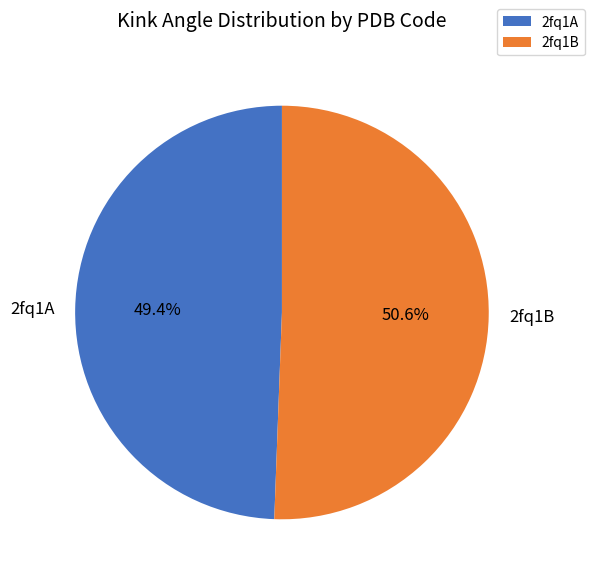

Which slice represents more than half of the pie?

2fq1B